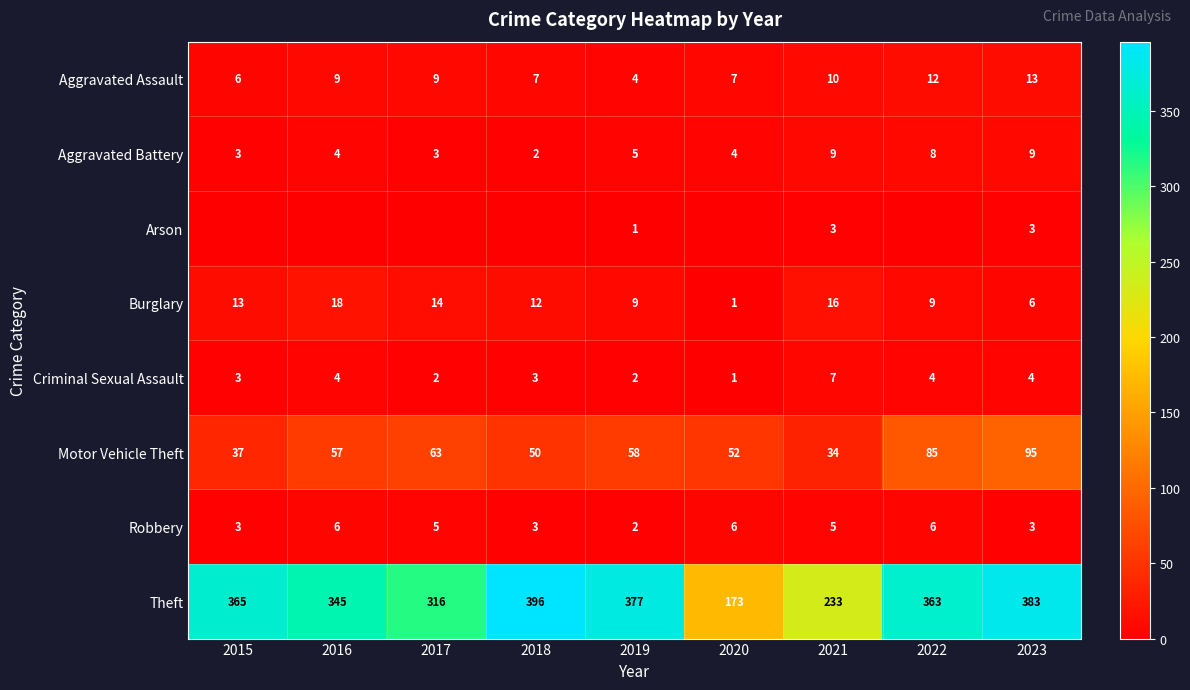

What is the difference between the Aggravated Battery values at 2018 and 2021?

7